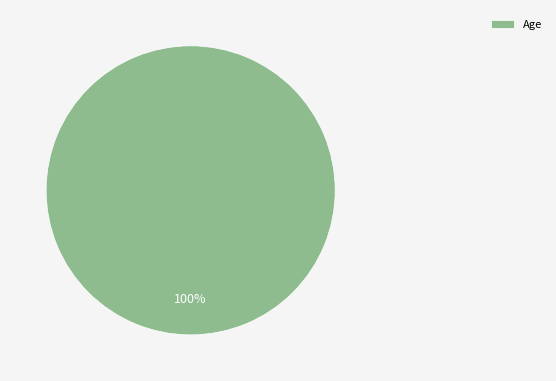

Does Age represent more than half of the total?

Yes